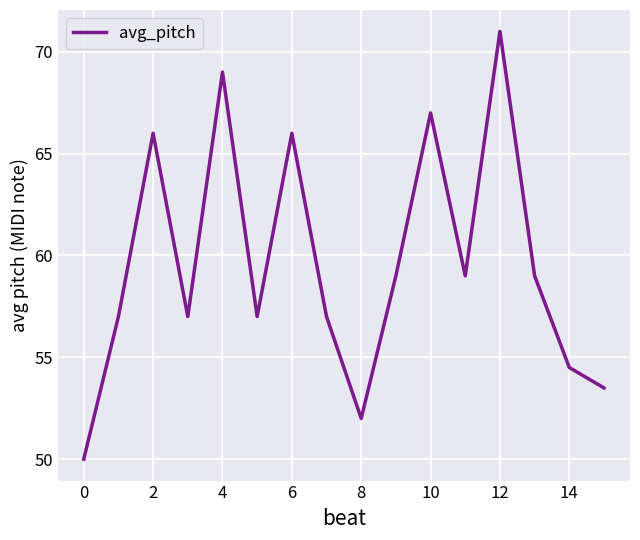

Does the chart have visible grid lines?

Yes